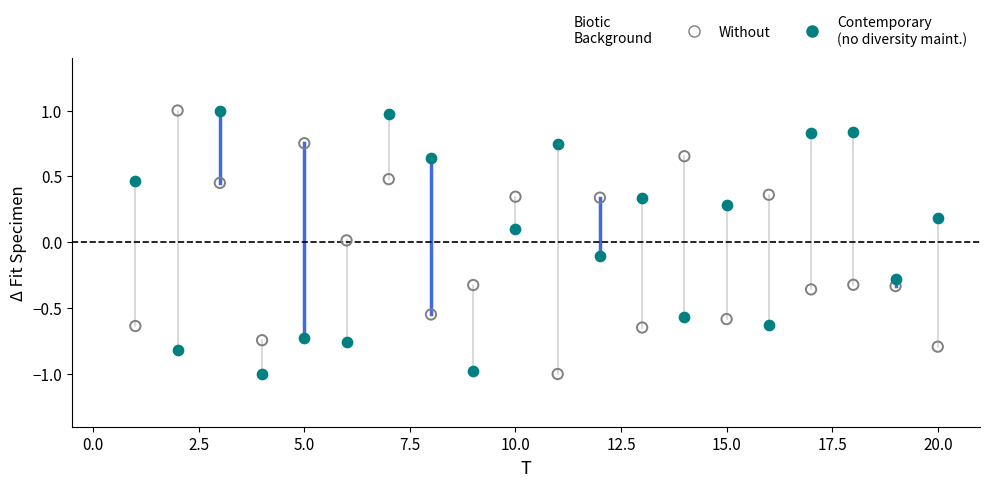

Across all data points, what is the range of Y values (max minus min)?

2.0